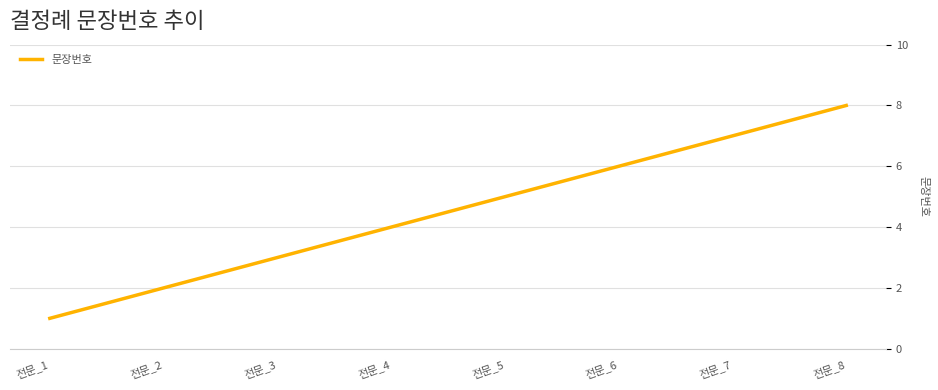

Where is the data nearest to the value 4?

전문_4